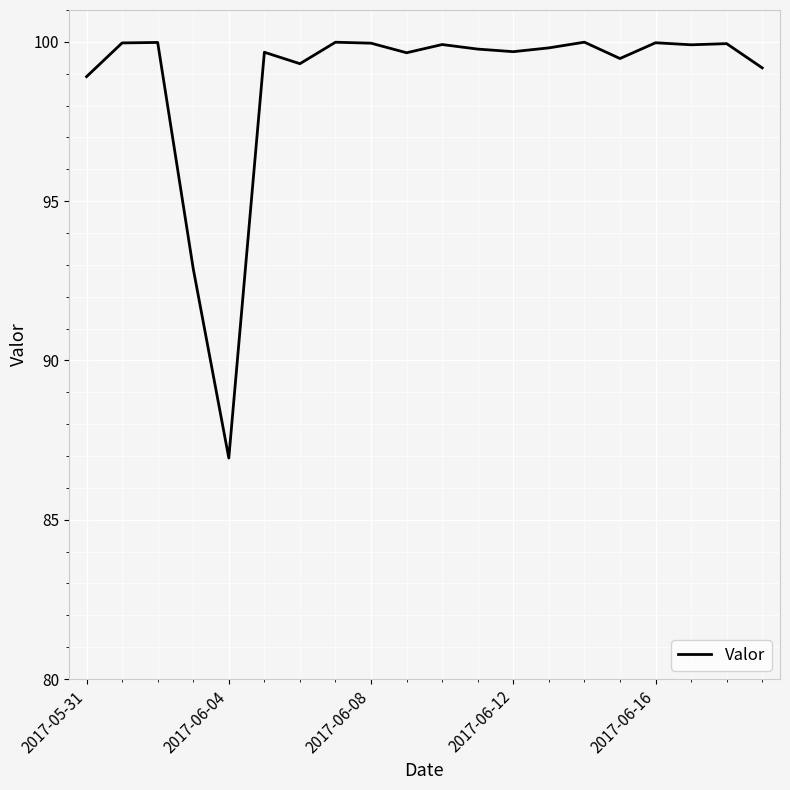

What is the difference between the maximum and minimum values?

13.1